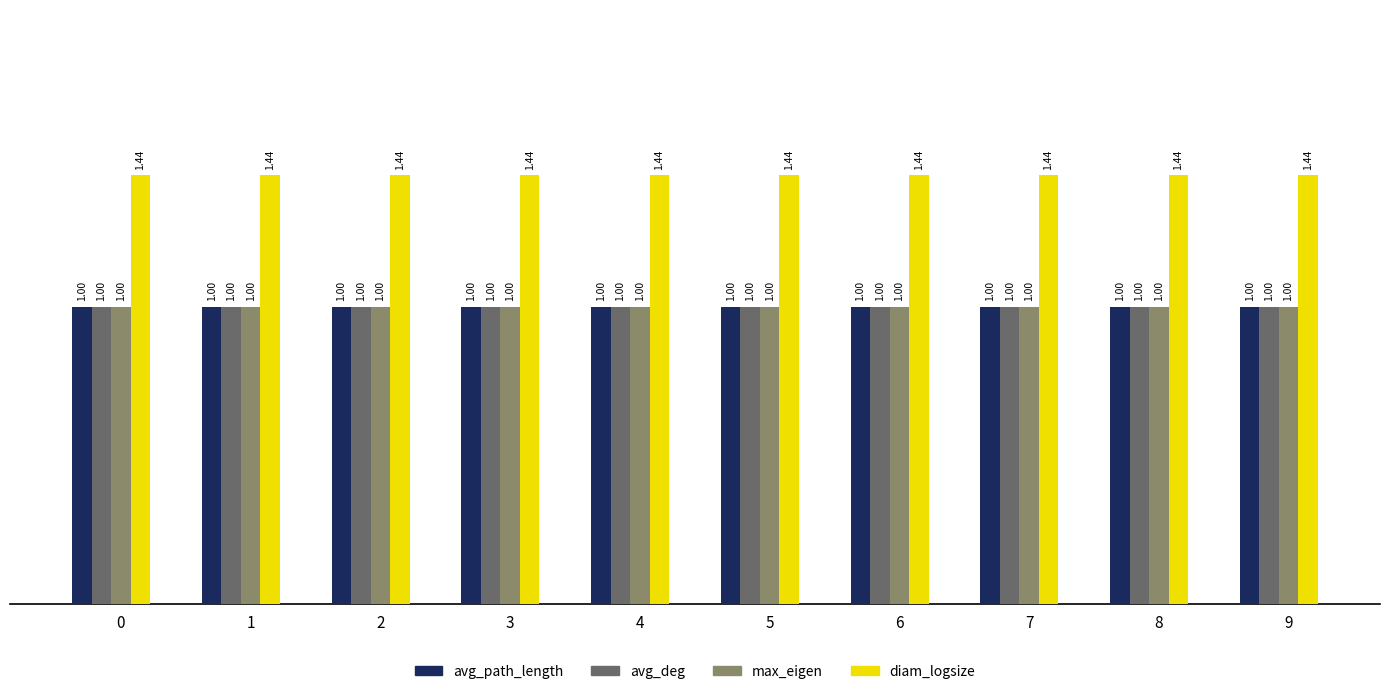

What is the average value of the avg_deg series?

1.0